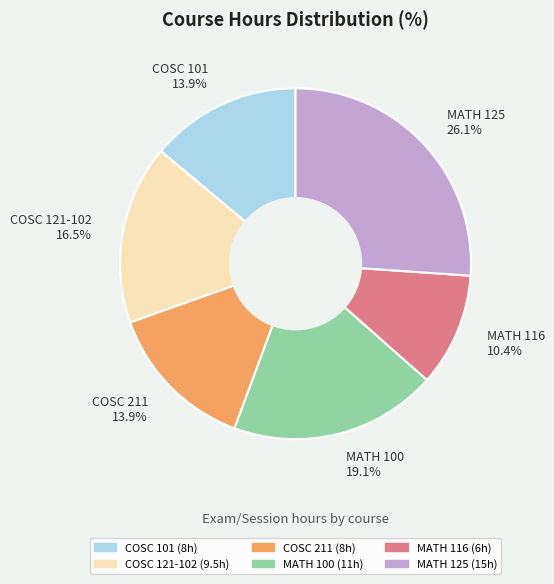

Which has a higher value, COSC 101 or MATH 116?

COSC 101